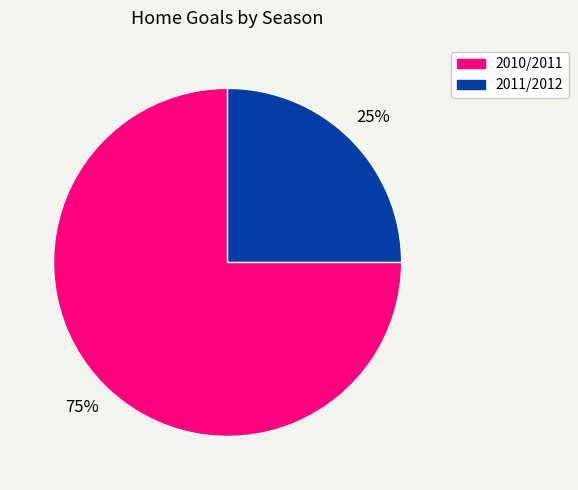

How many segments does this pie chart have?

2